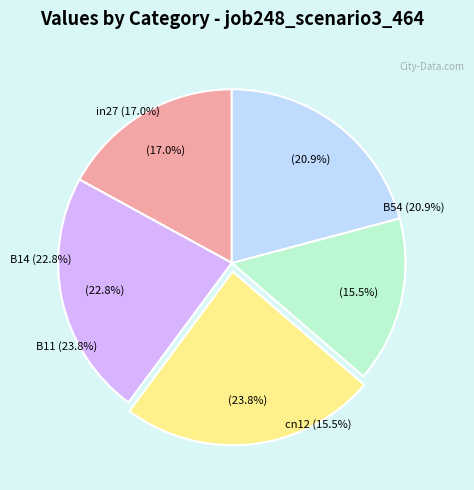

To the nearest percent, what portion does B54 represent?

21%